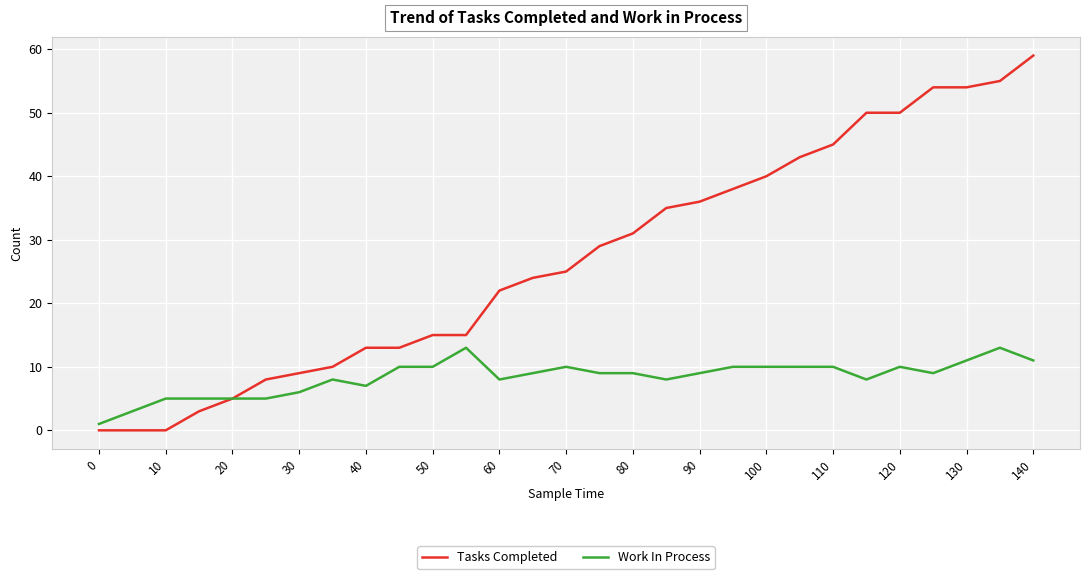

List the series in order of their peak value, lowest first.

Work In Process, Tasks Completed